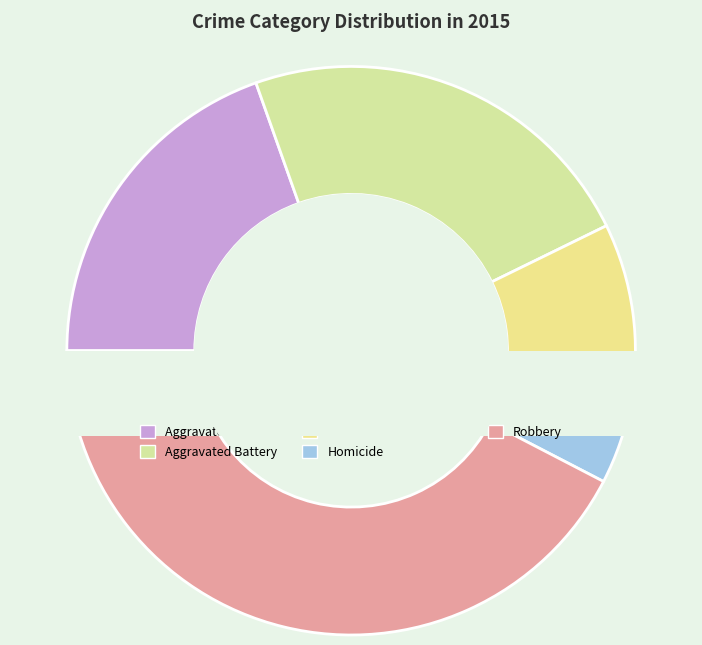

Is it true that Homicide is 15% of the pie?

False